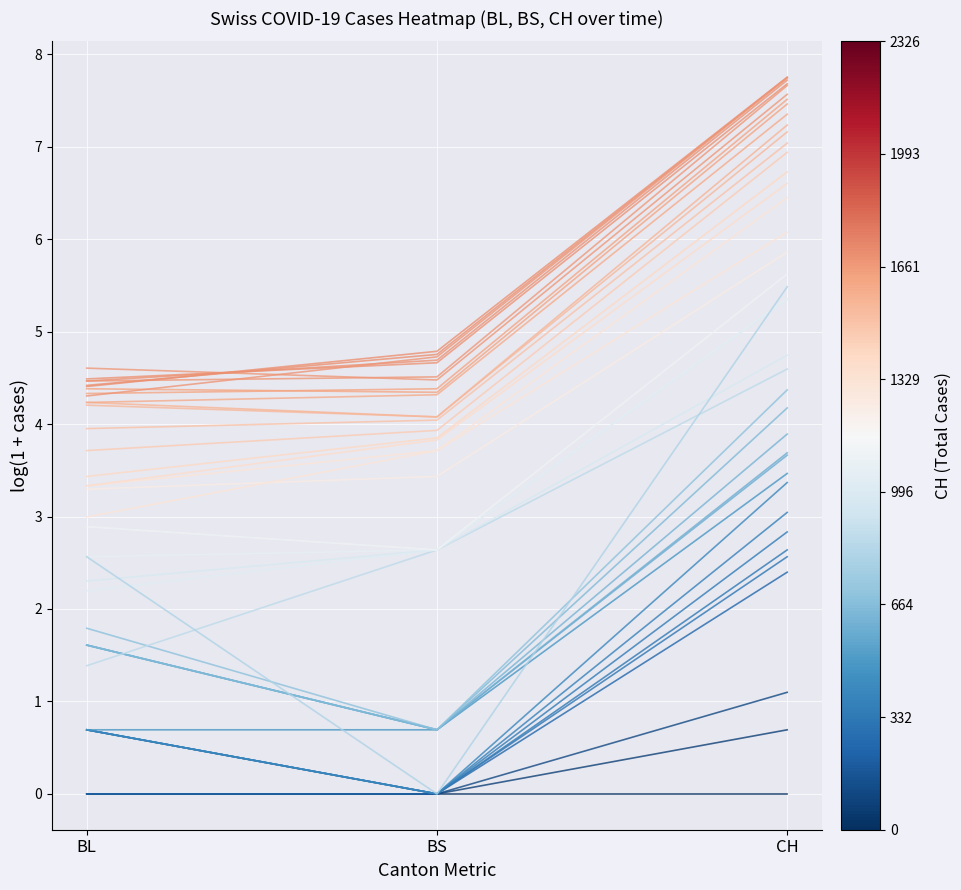

Is it true that 2020-03-04 equals 6.9 at BL?

False